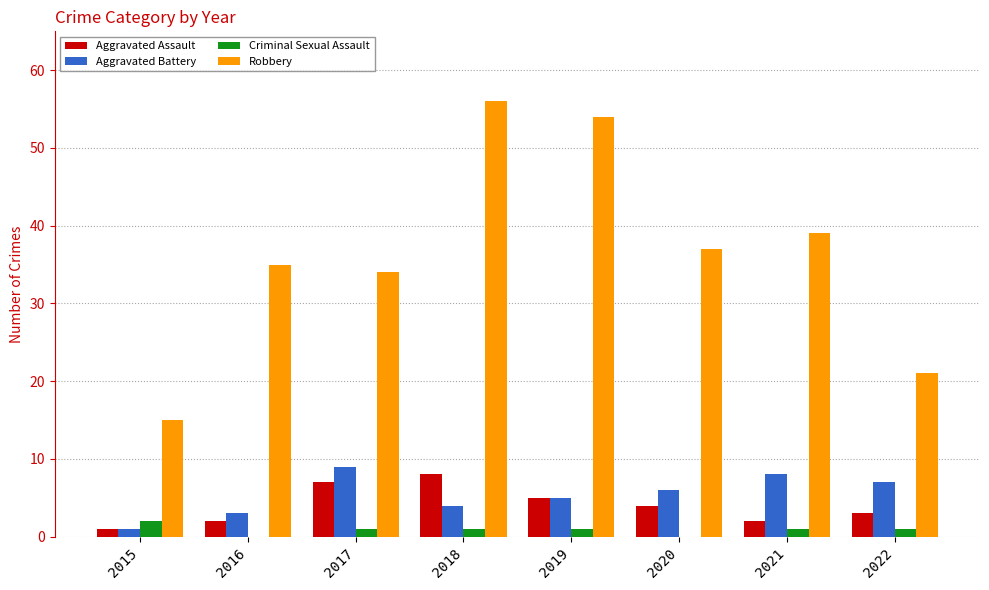

Which series has the largest total across all categories?

Robbery